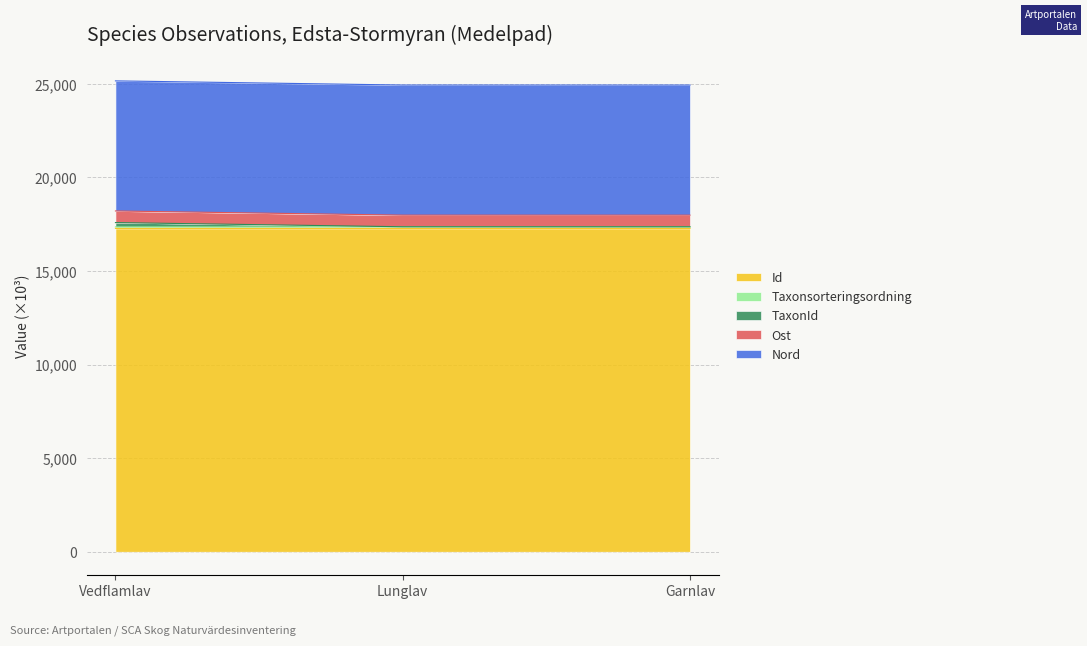

What is the difference between the Taxonsorteringsordning values at Vedflamlav and Lunglav?

0.5